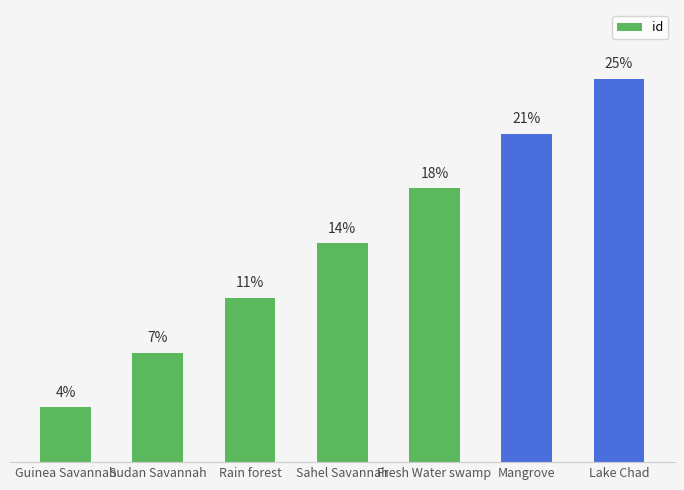

Does the chart contain stacked bars?

No